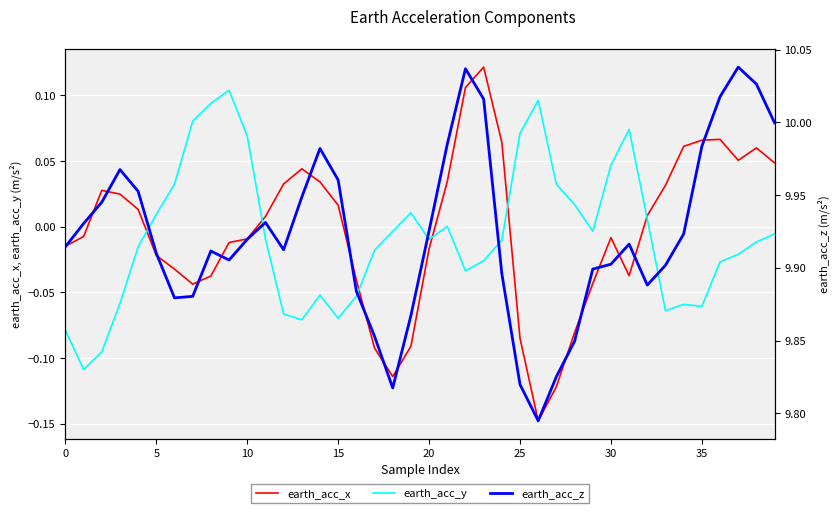

Reading left to right, list all the values displayed in this chart.

earth_acc_x: -0.0	-0.0	0.0	0.0	0.0	-0.0	-0.0	-0.0	-0.0	-0.0	-0.0	0.0	0.0	0.0	0.0	0.0	-0.0	-0.1	-0.1	-0.1	-0.0	0.0	0.1	0.1	0.1	-0.1	-0.1	-0.1	-0.1	-0.0	-0.0	-0.0	0.0	0.0	0.1	0.1	0.1	0.1	0.1	0.0
earth_acc_y: -0.1	-0.1	-0.1	-0.1	-0.0	0.0	0.0	0.1	0.1	0.1	0.1	-0.0	-0.1	-0.1	-0.1	-0.1	-0.1	-0.0	-0.0	0.0	-0.0	0.0	-0.0	-0.0	-0.0	0.1	0.1	0.0	0.0	-0.0	0.0	0.1	0.0	-0.1	-0.1	-0.1	-0.0	-0.0	-0.0	-0.0
earth_acc_z: 9.9	9.9	9.9	10.0	10.0	9.9	9.9	9.9	9.9	9.9	9.9	9.9	9.9	9.9	10.0	10.0	9.9	9.9	9.8	9.9	9.9	10.0	10.0	10.0	9.9	9.8	9.8	9.8	9.8	9.9	9.9	9.9	9.9	9.9	9.9	10.0	10.0	10.0	10.0	10.0